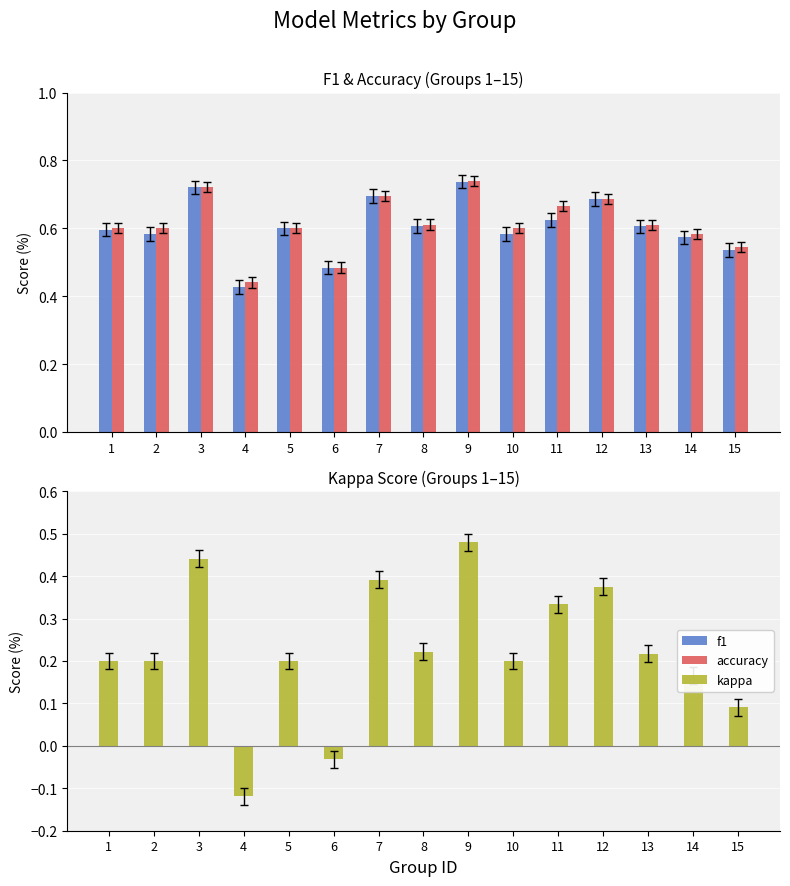

At which label is accuracy closest to 0?

4